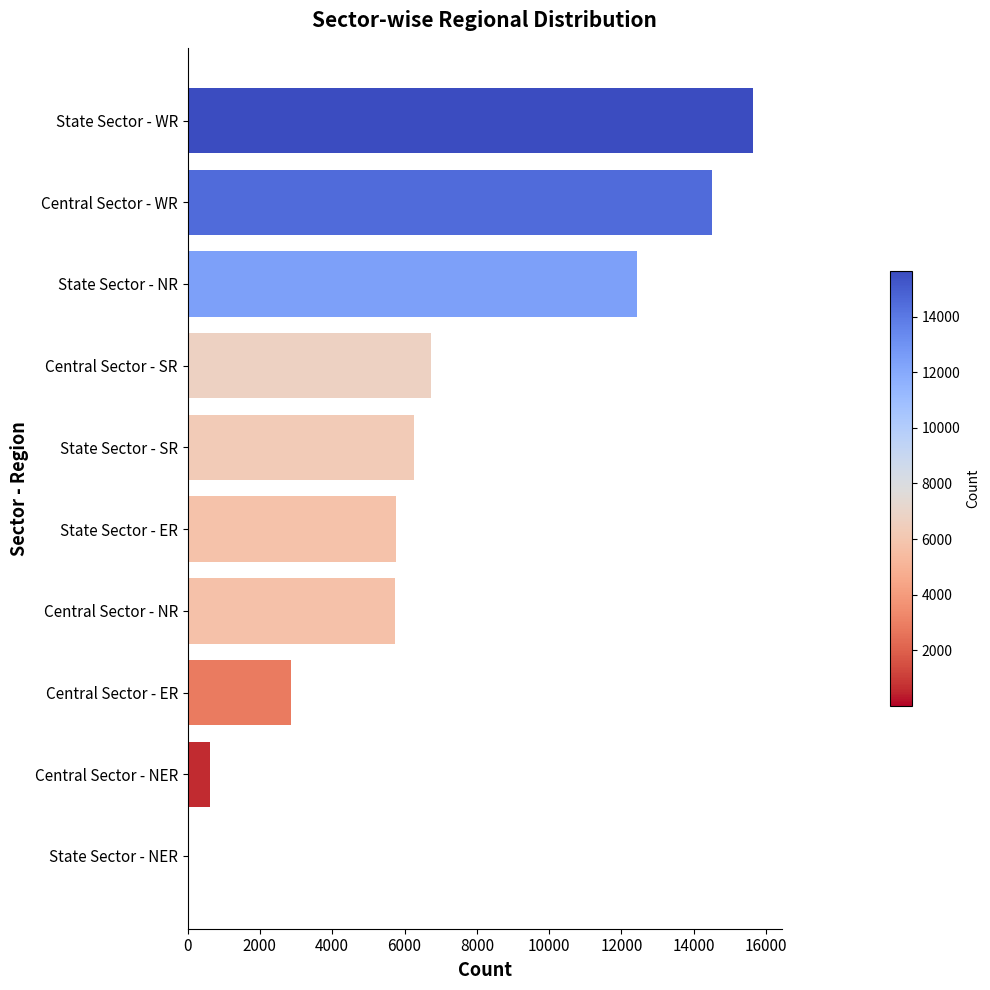

The value at Central Sector - WR is 14493. True or false?

True